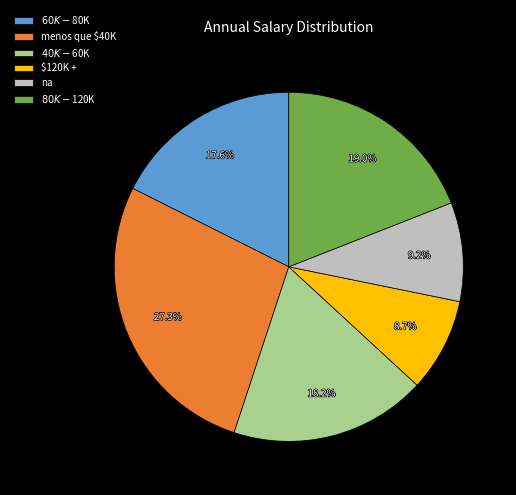

Count the number of slices in the pie.

6